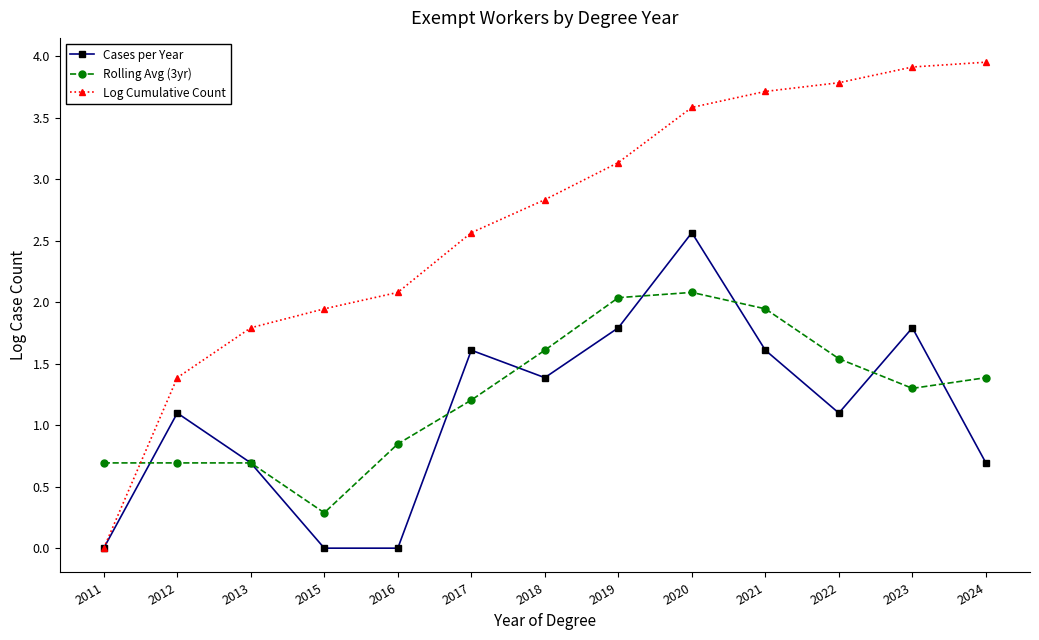

Where do Cases per Year and Rolling Avg (3yr) first cross each other?

2011 and 2012